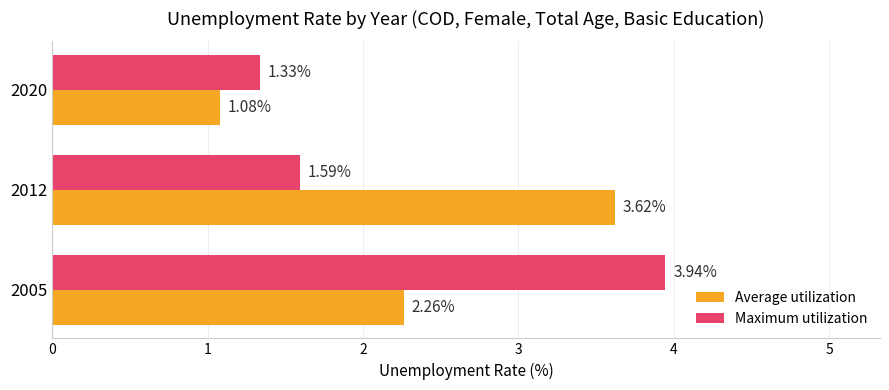

Rank the series by their maximum value, from lowest to highest.

Average utilization, Maximum utilization